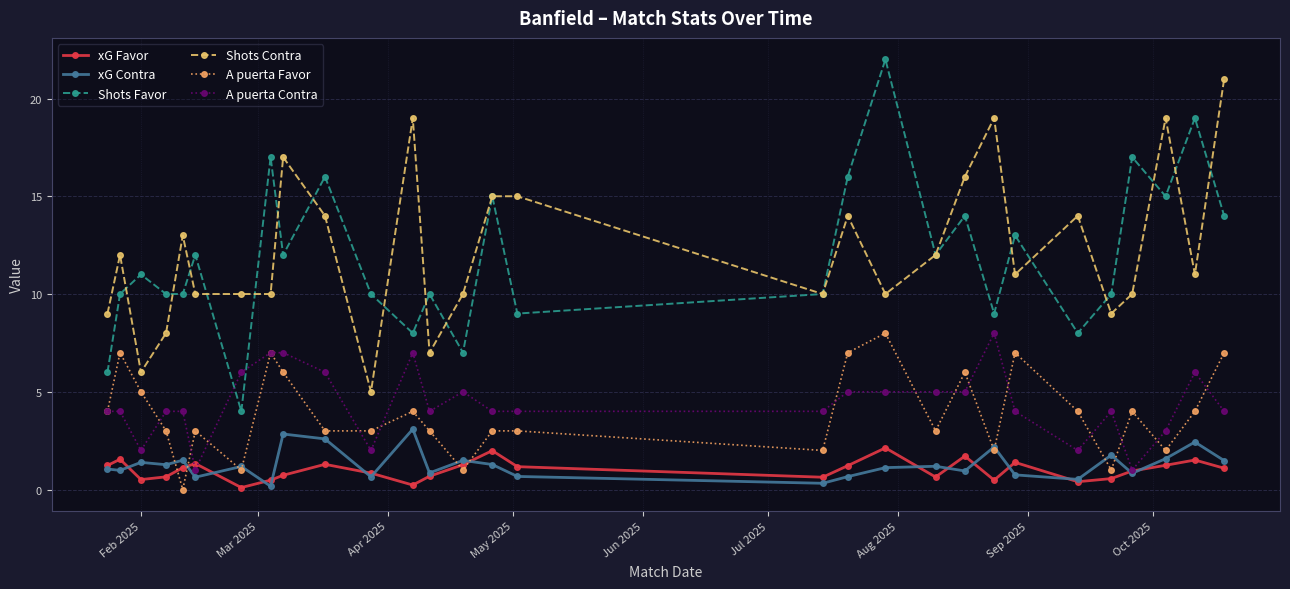

What is the maximum value for xG Contra?

3.1